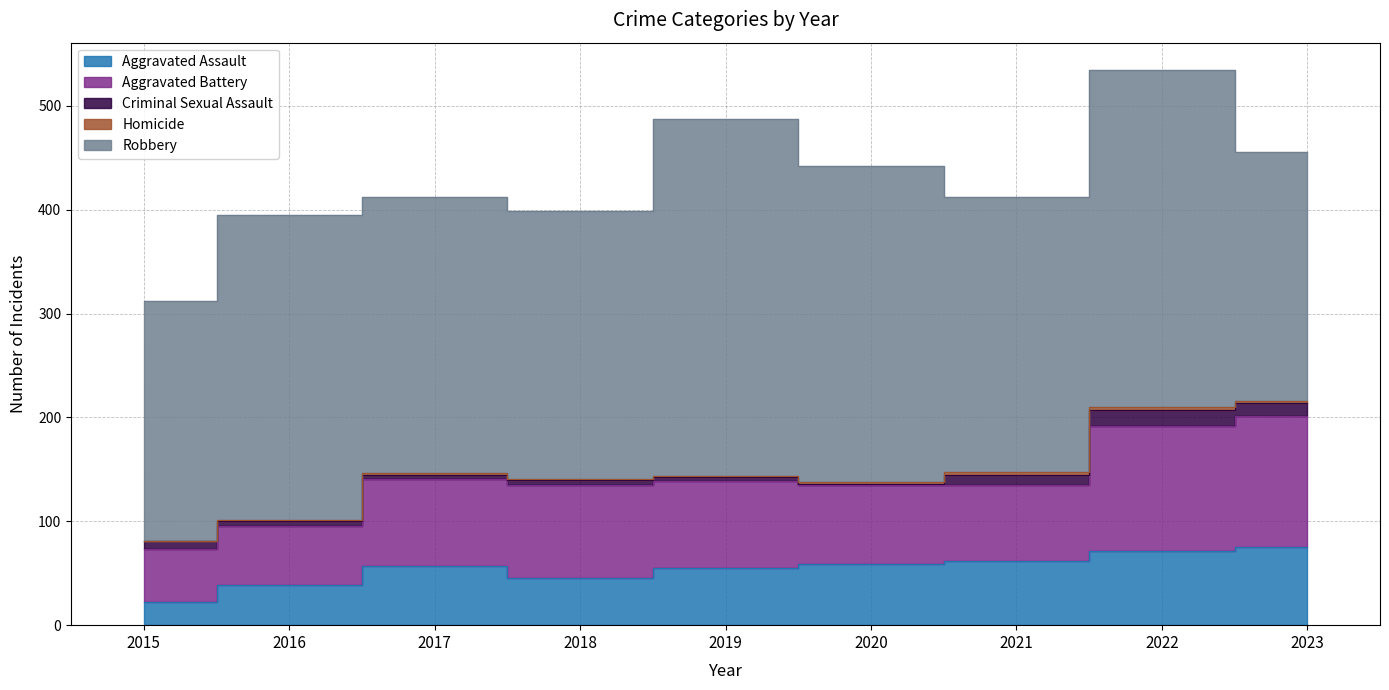

True or false: Criminal Sexual Assault and Robbery cross at least once.

False